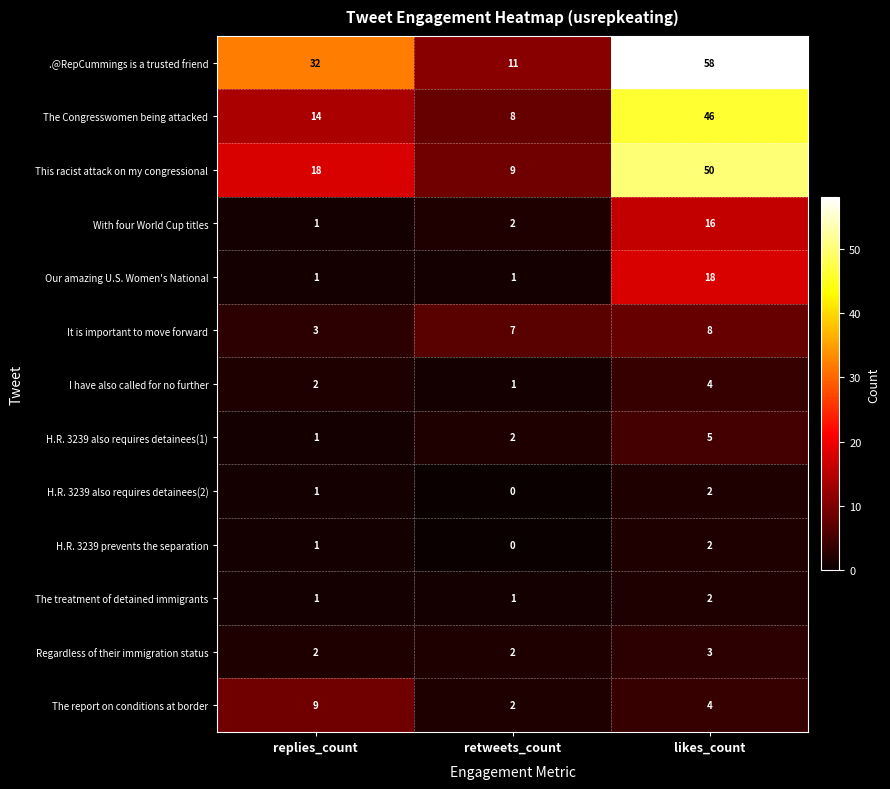

Which series has the largest range (max minus min)?

.@RepCummings is a trusted friend